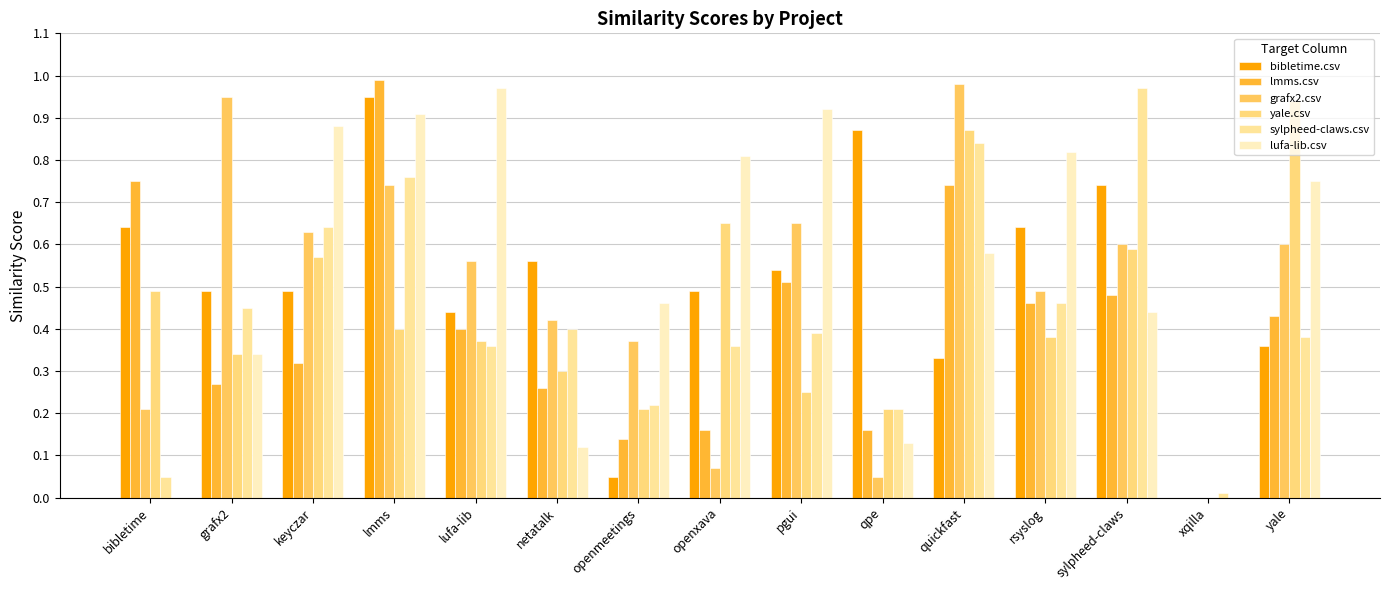

Does the chart contain stacked bars?

No